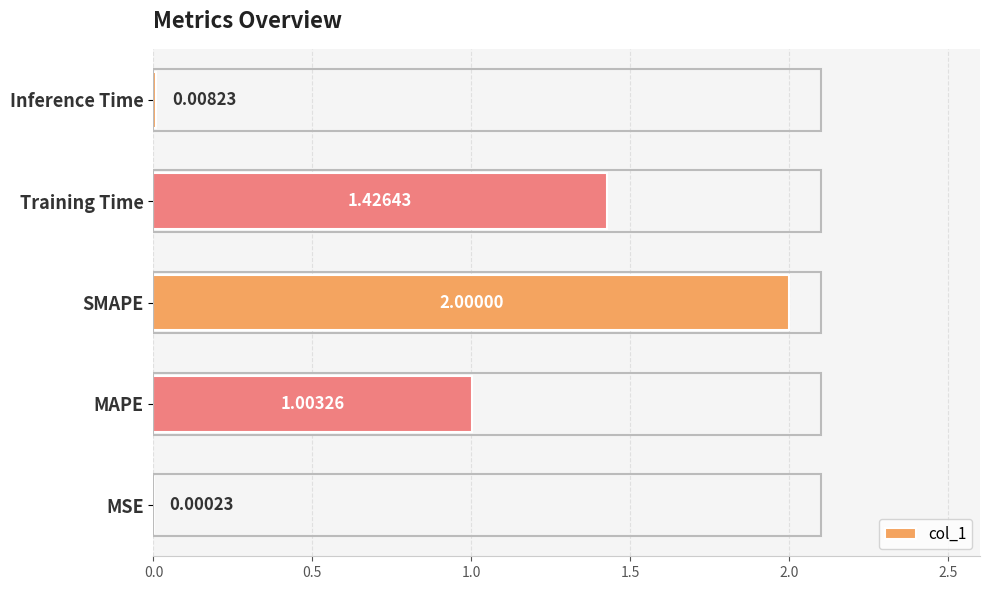

What is the sum of the values at MAPE and MSE?

1.0